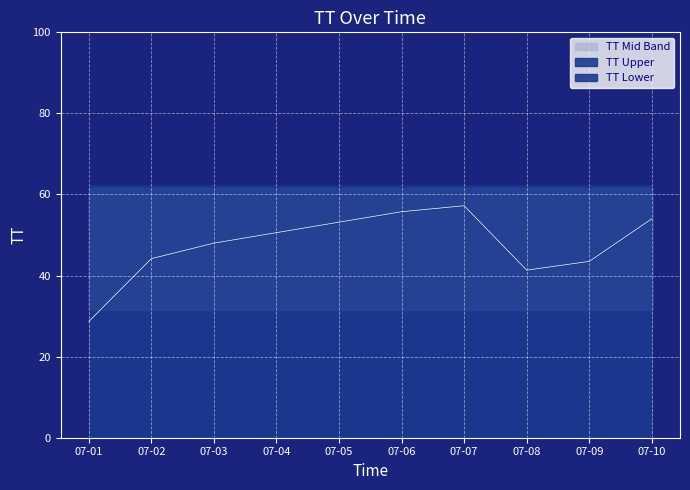

What is the difference between the maximum and minimum values?

28.5